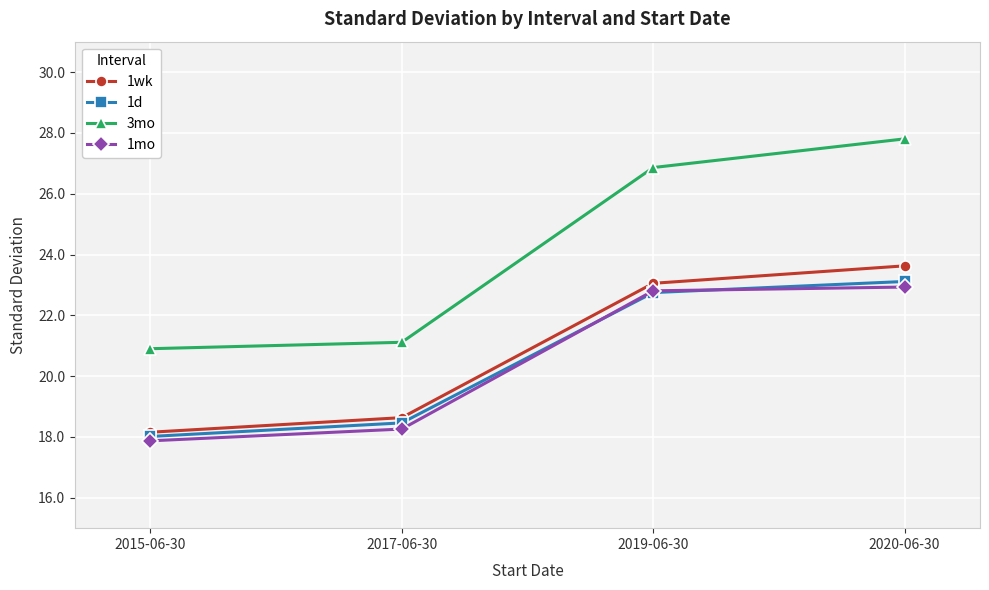

What is the difference between the highest and lowest values at 2019-06-30?

4.1